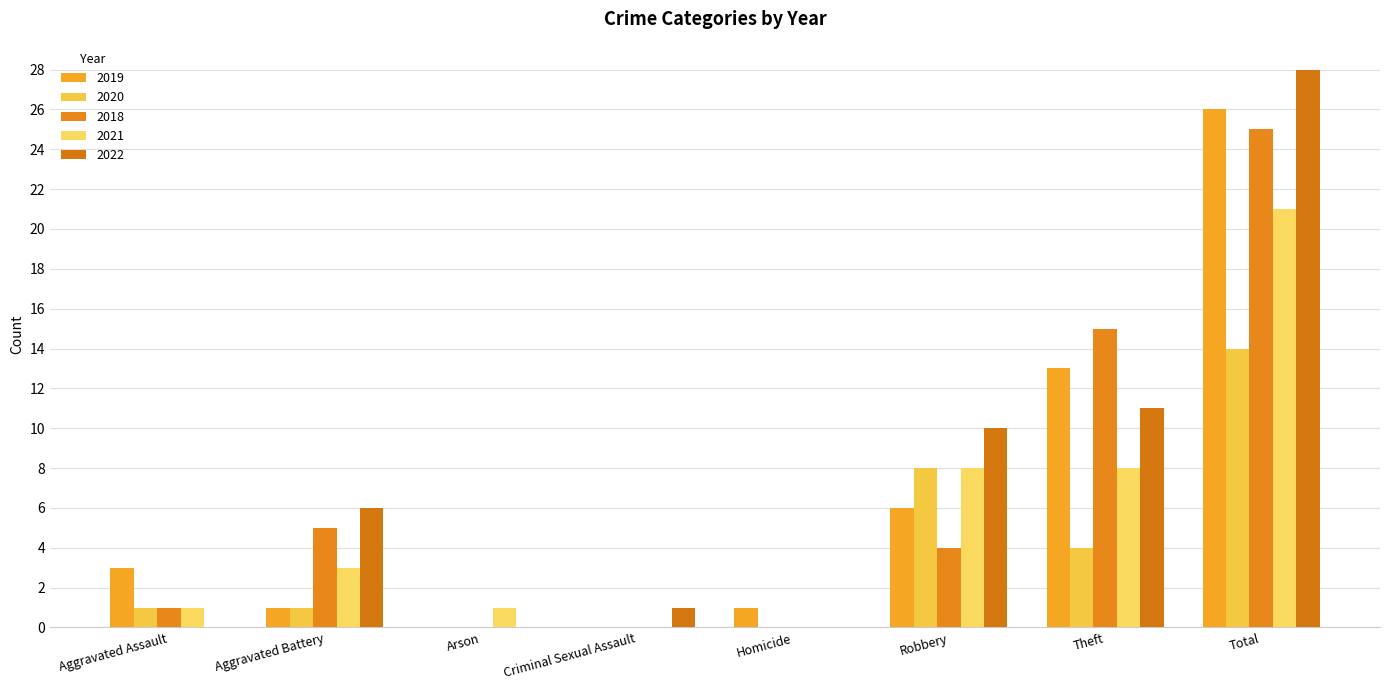

What is the difference between the 2018 values at Total and Aggravated Assault?

24